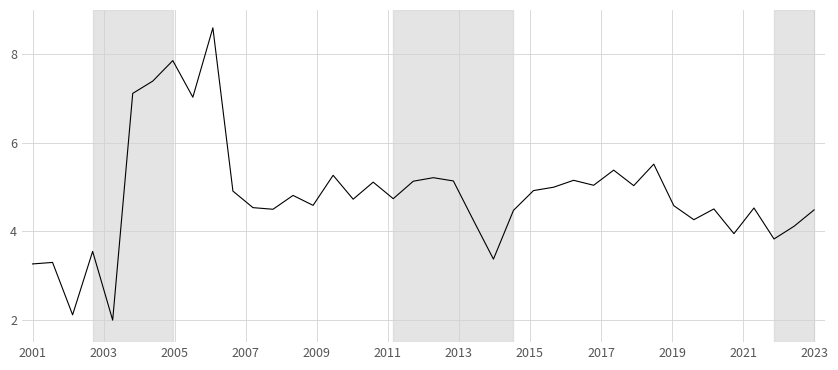

What is the difference between the maximum and minimum values?

6.6